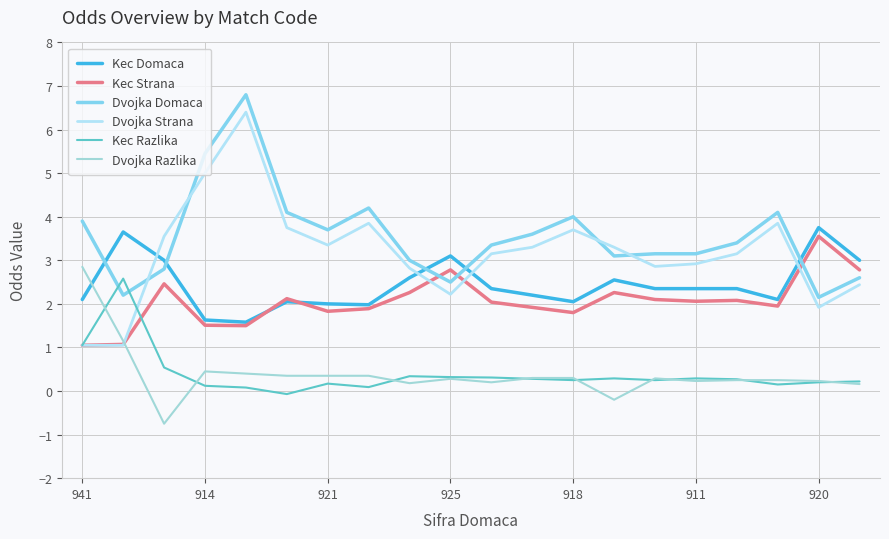

What is the average value of the Kec Strana series?

2.1